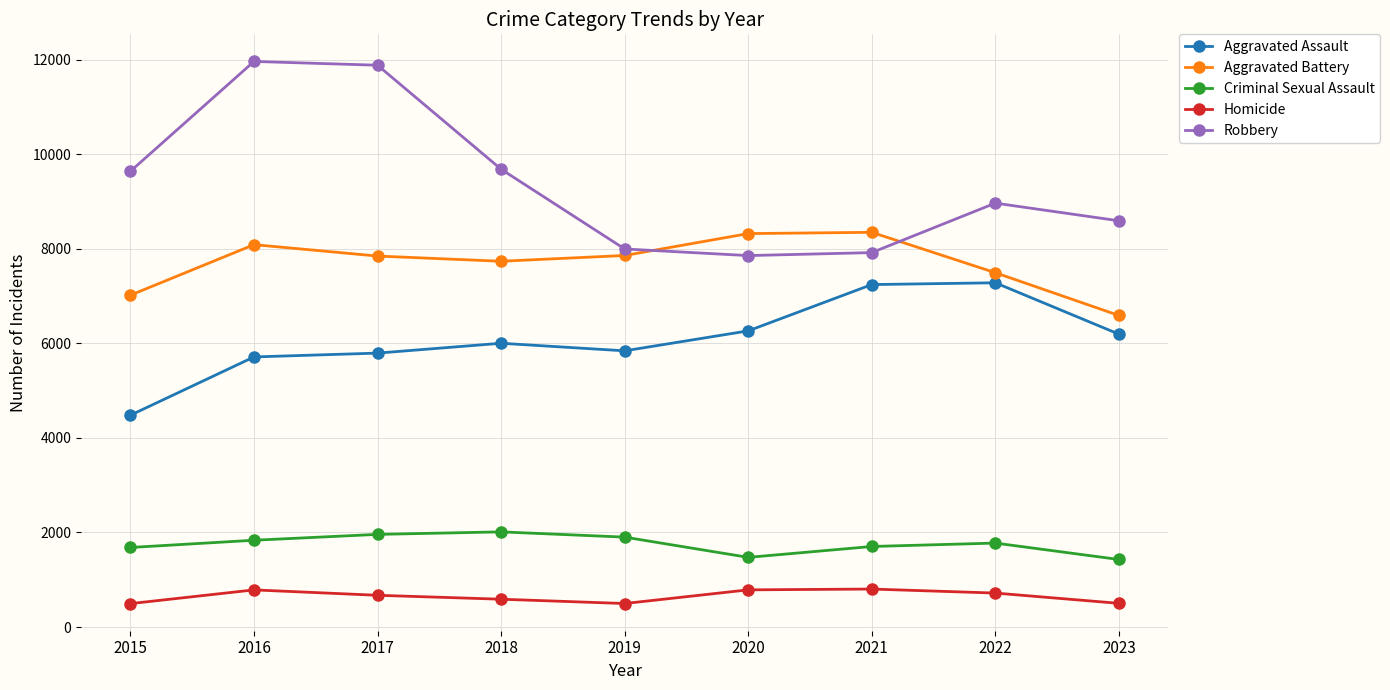

Rank the series by their maximum value, from lowest to highest.

Homicide, Criminal Sexual Assault, Aggravated Assault, Aggravated Battery, Robbery